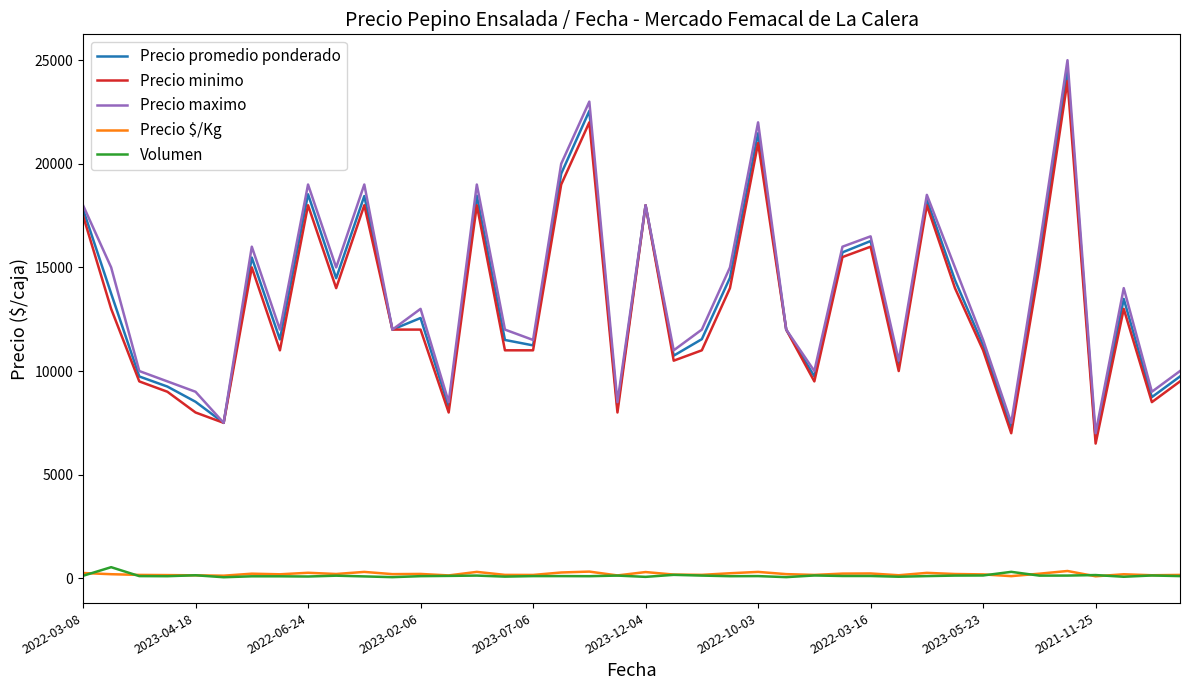

True or false: Precio minimo and Volumen intersect in this chart.

False